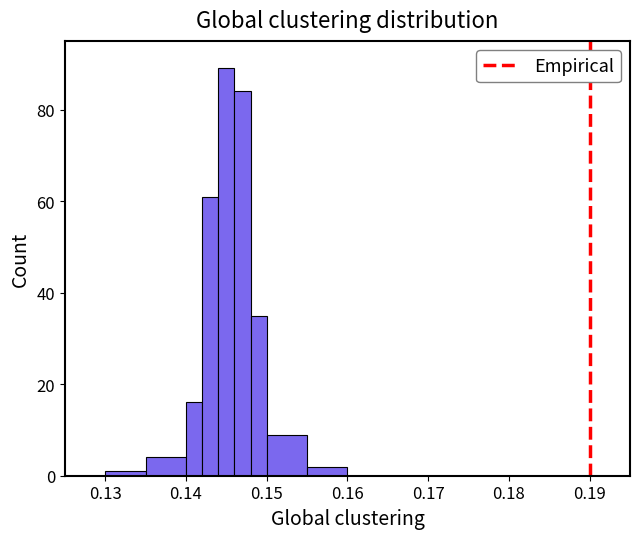

Read against the x-axis, roughly where is the centre of the tallest bar?

0.145